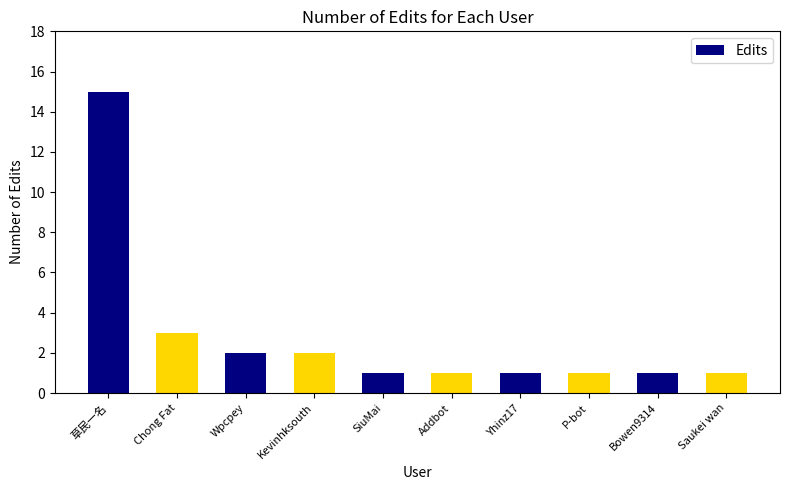

Where is the data nearest to the value 8?

Chong Fat